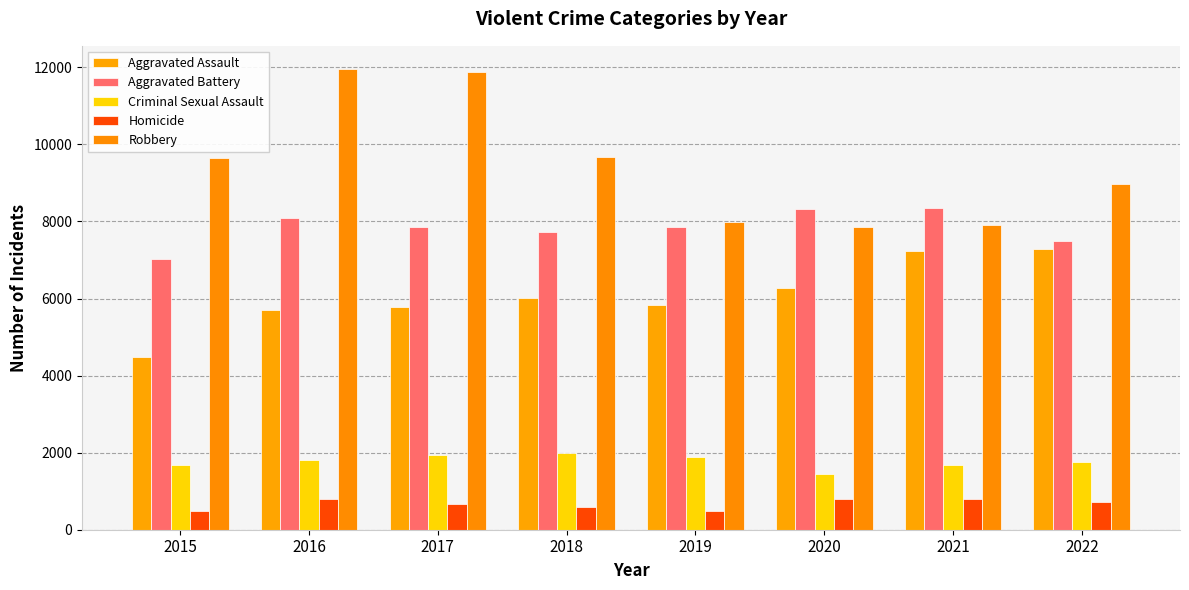

Which category has the highest value across all series?

2016